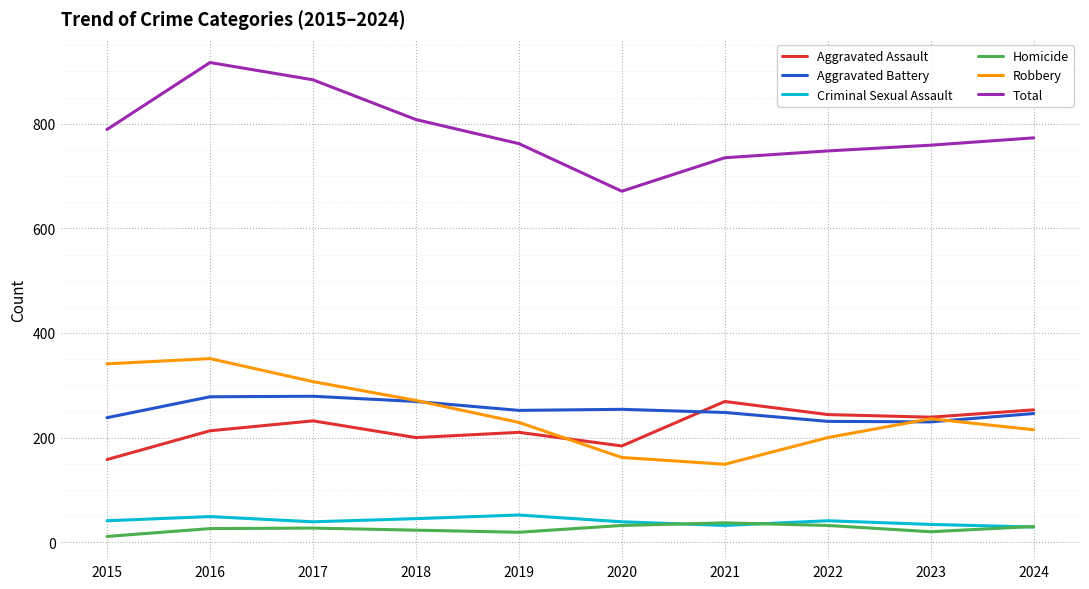

The Criminal Sexual Assault series shows 45 at 2018. True or false?

True